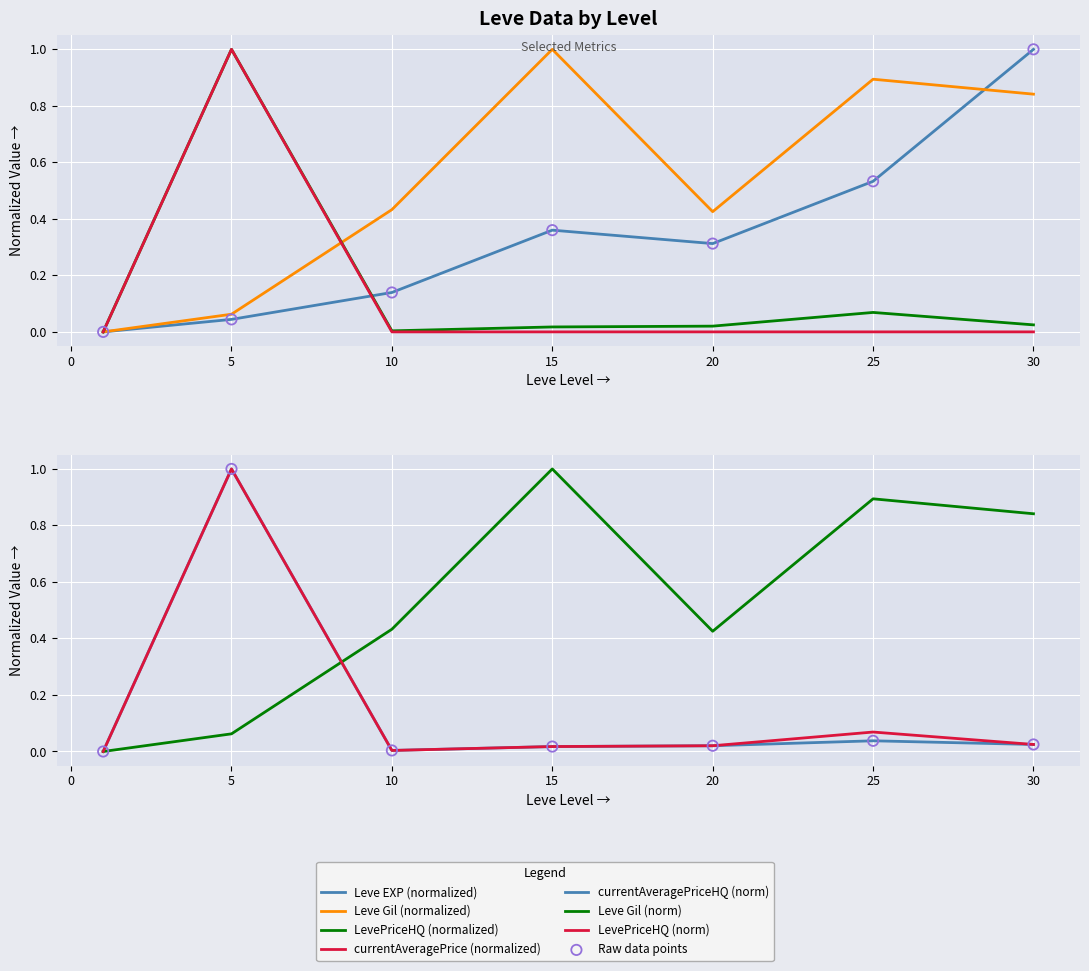

Is the value of Leve EXP at 20 greater than the value of currentAveragePriceHQ at 15?

Yes